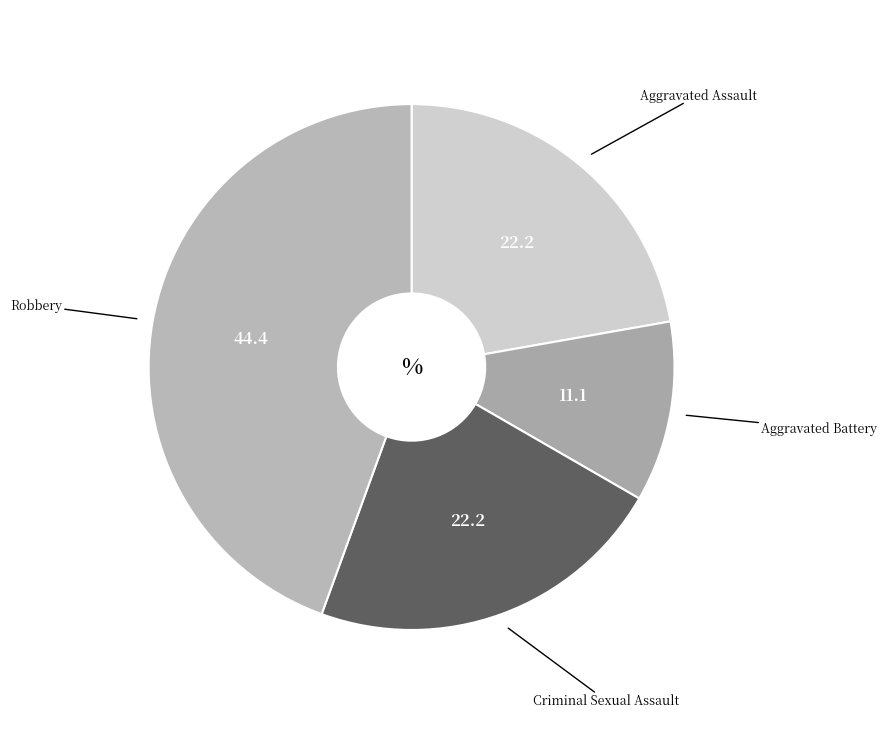

How many slices are in this pie chart?

4